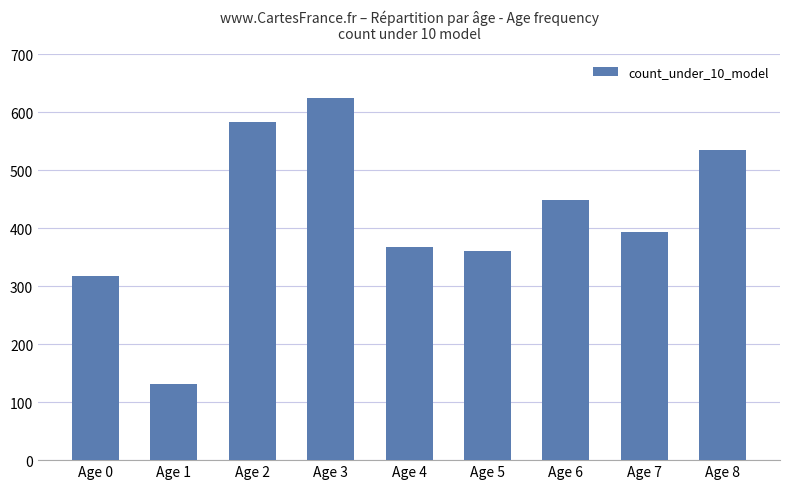

The chart shows a value of 361 at Age 5. True or false?

True